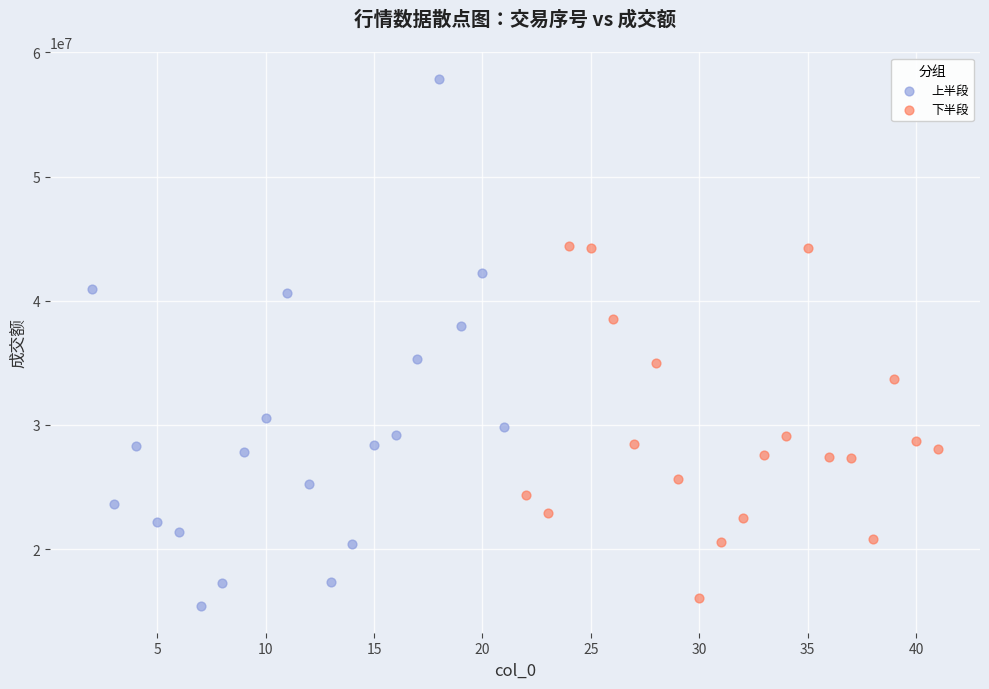

Which series has the largest Y range (max minus min)?

上半段